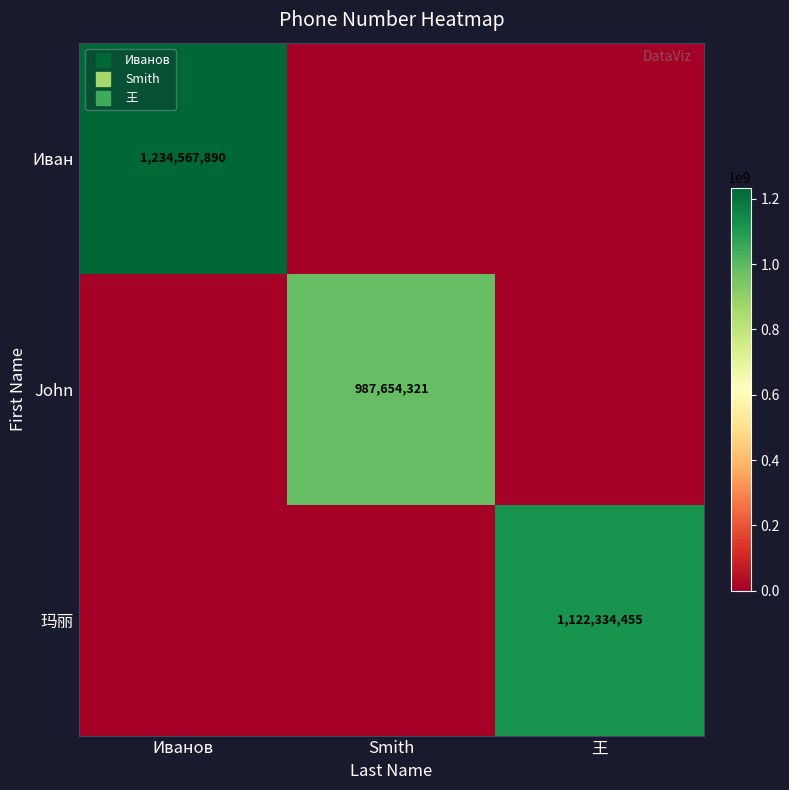

What is the difference between the highest and lowest values at Иванов?

1234567890